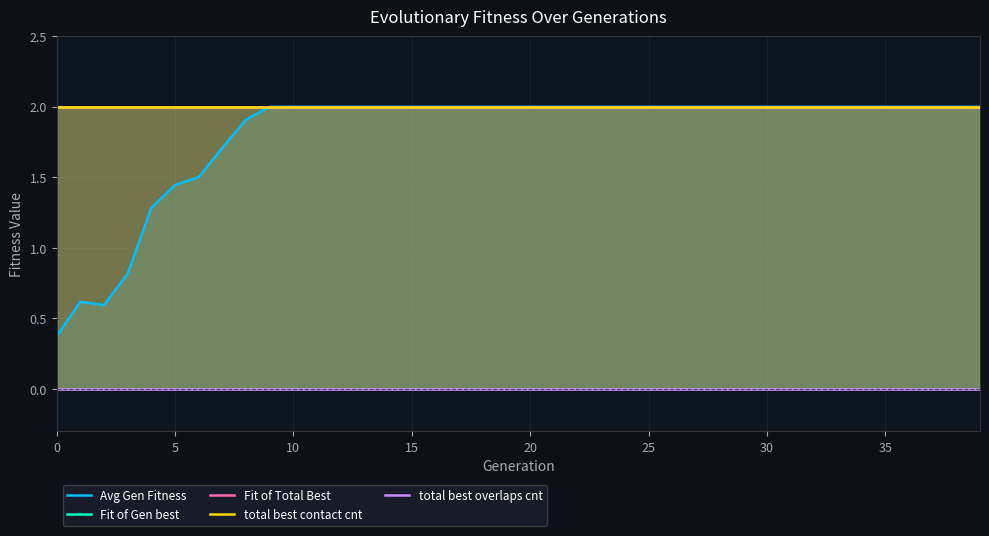

Reading left to right, what are all the values shown in this chart?

Avg Gen Fitness: 0.4	0.6	0.6	0.8	1.3	1.4	1.5	1.7	1.9	2.0	2.0	2.0	2.0	2.0	2.0	2.0	2.0	2.0	2.0	2.0	2.0	2.0	2.0	2.0	2.0	2.0	2.0	2.0	2.0	2.0	2.0	2.0	2.0	2.0	2.0	2.0	2.0	2.0	2.0	2.0
Fit of Gen best: 2.0	2.0	2.0	2.0	2.0	2.0	2.0	2.0	2.0	2.0	2.0	2.0	2.0	2.0	2.0	2.0	2.0	2.0	2.0	2.0	2.0	2.0	2.0	2.0	2.0	2.0	2.0	2.0	2.0	2.0	2.0	2.0	2.0	2.0	2.0	2.0	2.0	2.0	2.0	2.0
Fit of Total Best: 2.0	2.0	2.0	2.0	2.0	2.0	2.0	2.0	2.0	2.0	2.0	2.0	2.0	2.0	2.0	2.0	2.0	2.0	2.0	2.0	2.0	2.0	2.0	2.0	2.0	2.0	2.0	2.0	2.0	2.0	2.0	2.0	2.0	2.0	2.0	2.0	2.0	2.0	2.0	2.0
total best contact cnt: 2.0	2.0	2.0	2.0	2.0	2.0	2.0	2.0	2.0	2.0	2.0	2.0	2.0	2.0	2.0	2.0	2.0	2.0	2.0	2.0	2.0	2.0	2.0	2.0	2.0	2.0	2.0	2.0	2.0	2.0	2.0	2.0	2.0	2.0	2.0	2.0	2.0	2.0	2.0	2.0
total best overlaps cnt: 0.0	0.0	0.0	0.0	0.0	0.0	0.0	0.0	0.0	0.0	0.0	0.0	0.0	0.0	0.0	0.0	0.0	0.0	0.0	0.0	0.0	0.0	0.0	0.0	0.0	0.0	0.0	0.0	0.0	0.0	0.0	0.0	0.0	0.0	0.0	0.0	0.0	0.0	0.0	0.0